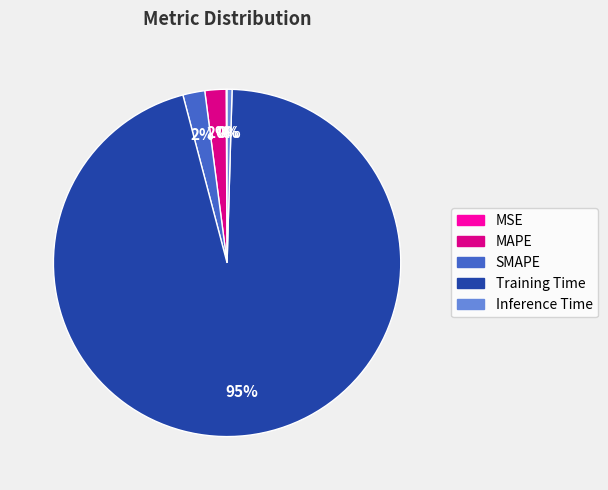

Is the sum of Inference Time and MAPE greater than half?

No